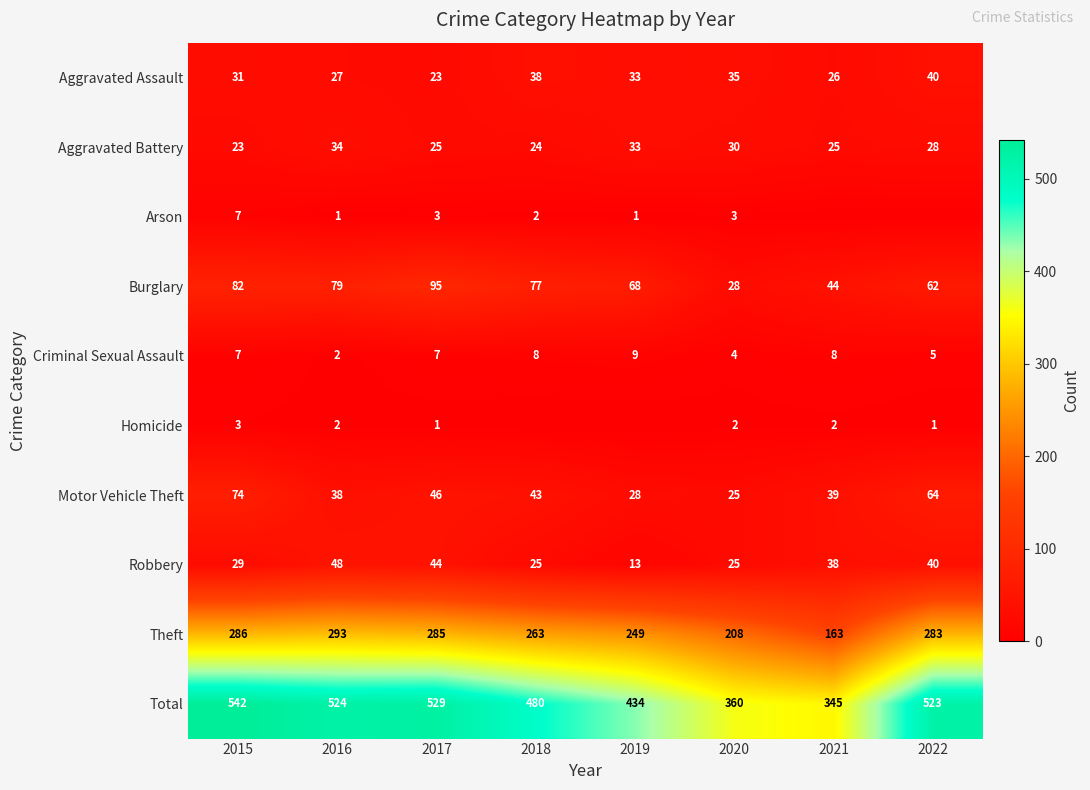

What is the highest value of the Motor Vehicle Theft series?

74